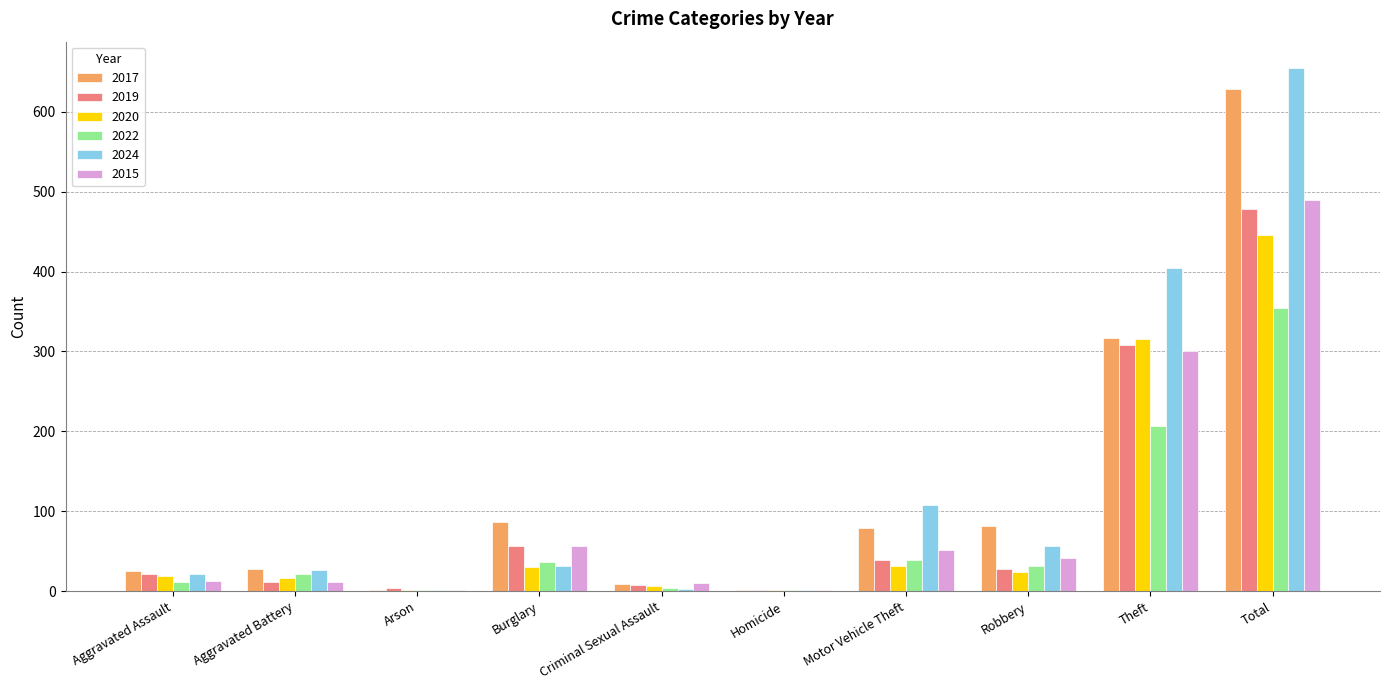

True or false: 2024 has a value of 57 at Robbery.

True